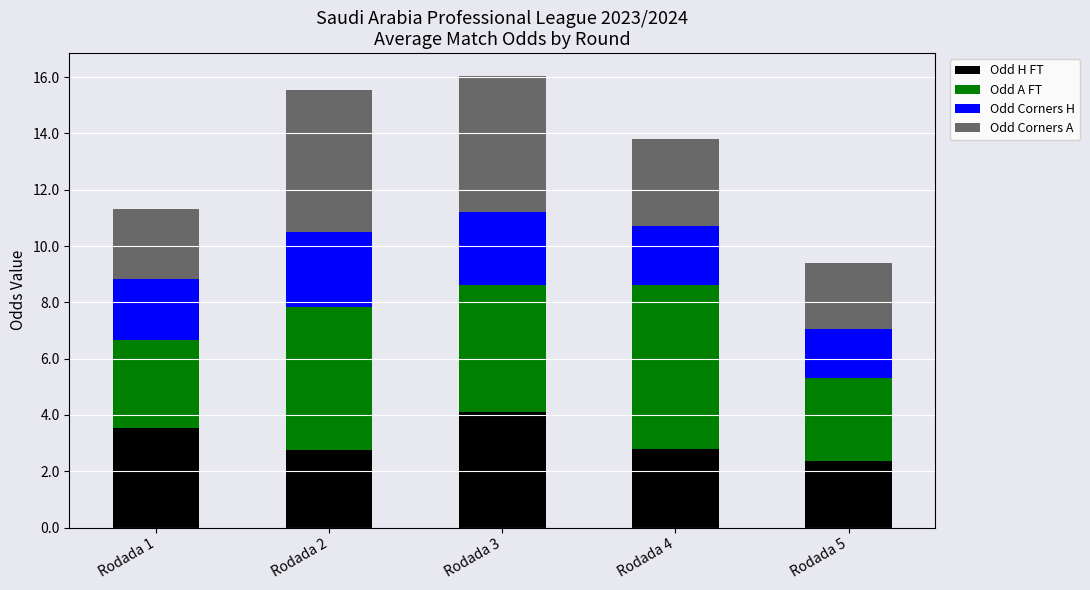

What is the sum of the Odd H FT values at Rodada 4 and Rodada 3?

6.9